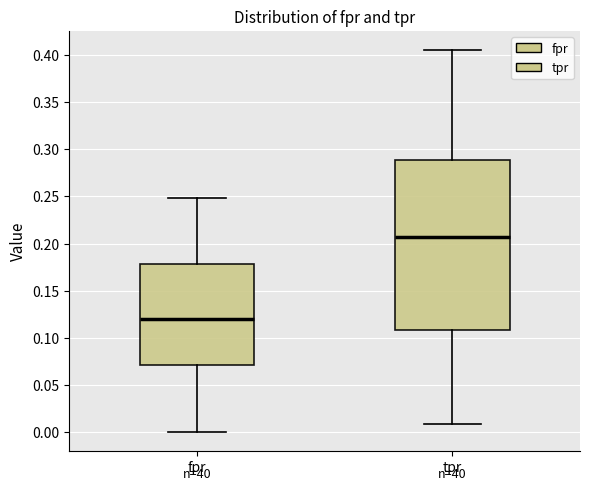

Reading left to right, read every box against the y-axis: the position of its median line, the range the box covers, and the ends of its whiskers. The values are not printed on the chart, so give them approximately, as read against the axis.

fpr: median 0.120, box 0.070 to 0.180, whiskers 0.000 to 0.250
tpr: median 0.205, box 0.110 to 0.290, whiskers 0.010 to 0.405